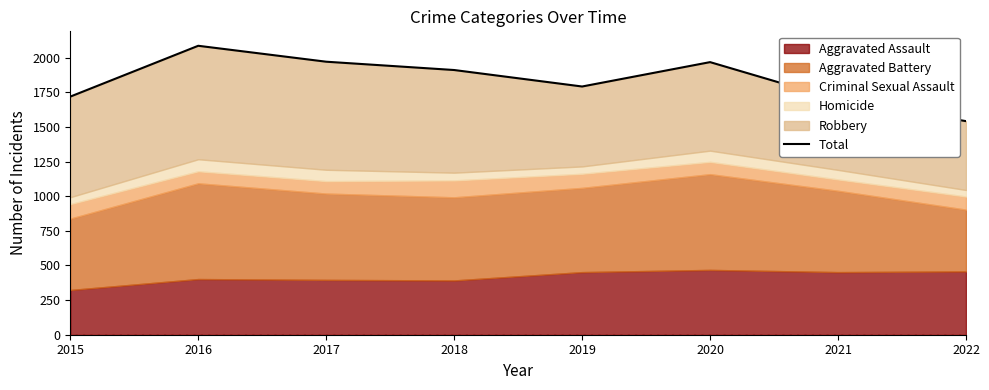

Which category has the lowest value across all series?

2022